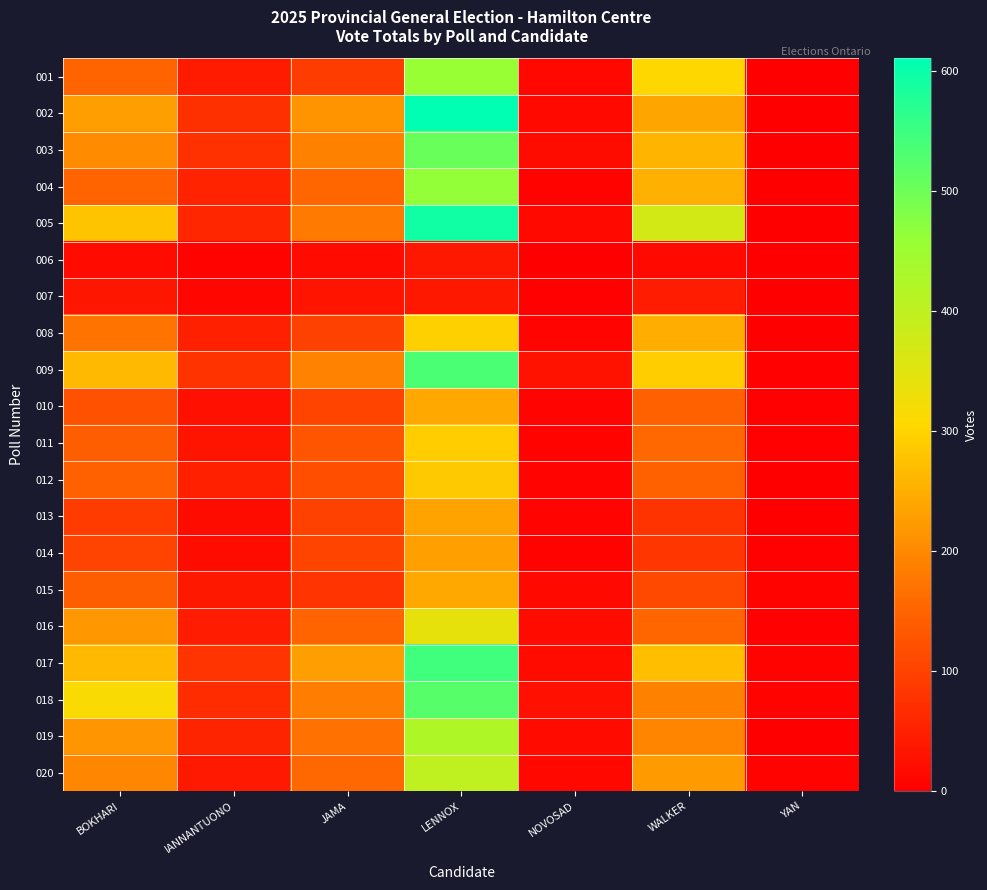

Reading left to right, list all the values displayed in this chart.

001: BOKHARI=151	IANNANTUONO=41	JAMA=92	LENNOX=459	NOVOSAD=14	WALKER=304	YAN=0
002: BOKHARI=227	IANNANTUONO=72	JAMA=213	LENNOX=611	NOVOSAD=15	WALKER=238	YAN=2
003: BOKHARI=205	IANNANTUONO=74	JAMA=190	LENNOX=505	NOVOSAD=20	WALKER=259	YAN=2
004: BOKHARI=151	IANNANTUONO=53	JAMA=153	LENNOX=464	NOVOSAD=6	WALKER=251	YAN=1
005: BOKHARI=278	IANNANTUONO=59	JAMA=181	LENNOX=593	NOVOSAD=15	WALKER=372	YAN=1
006: BOKHARI=19	IANNANTUONO=5	JAMA=17	LENNOX=38	NOVOSAD=0	WALKER=15	YAN=1
007: BOKHARI=34	IANNANTUONO=10	JAMA=33	LENNOX=37	NOVOSAD=3	WALKER=45	YAN=0
008: BOKHARI=172	IANNANTUONO=48	JAMA=98	LENNOX=294	NOVOSAD=8	WALKER=250	YAN=2
009: BOKHARI=263	IANNANTUONO=77	JAMA=191	LENNOX=535	NOVOSAD=31	WALKER=290	YAN=3
010: BOKHARI=124	IANNANTUONO=26	JAMA=105	LENNOX=243	NOVOSAD=8	WALKER=144	YAN=3
011: BOKHARI=142	IANNANTUONO=33	JAMA=128	LENNOX=289	NOVOSAD=6	WALKER=156	YAN=4
012: BOKHARI=146	IANNANTUONO=48	JAMA=117	LENNOX=285	NOVOSAD=9	WALKER=146	YAN=0
013: BOKHARI=89	IANNANTUONO=20	JAMA=100	LENNOX=236	NOVOSAD=9	WALKER=77	YAN=2
014: BOKHARI=101	IANNANTUONO=21	JAMA=103	LENNOX=231	NOVOSAD=6	WALKER=83	YAN=3
015: BOKHARI=141	IANNANTUONO=38	JAMA=81	LENNOX=243	NOVOSAD=15	WALKER=111	YAN=5
016: BOKHARI=218	IANNANTUONO=45	JAMA=151	LENNOX=339	NOVOSAD=17	WALKER=154	YAN=4
017: BOKHARI=264	IANNANTUONO=81	JAMA=228	LENNOX=545	NOVOSAD=18	WALKER=272	YAN=7
018: BOKHARI=313	IANNANTUONO=69	JAMA=186	LENNOX=525	NOVOSAD=24	WALKER=190	YAN=7
019: BOKHARI=217	IANNANTUONO=57	JAMA=169	LENNOX=423	NOVOSAD=19	WALKER=195	YAN=2
020: BOKHARI=198	IANNANTUONO=39	JAMA=157	LENNOX=399	NOVOSAD=12	WALKER=224	YAN=5